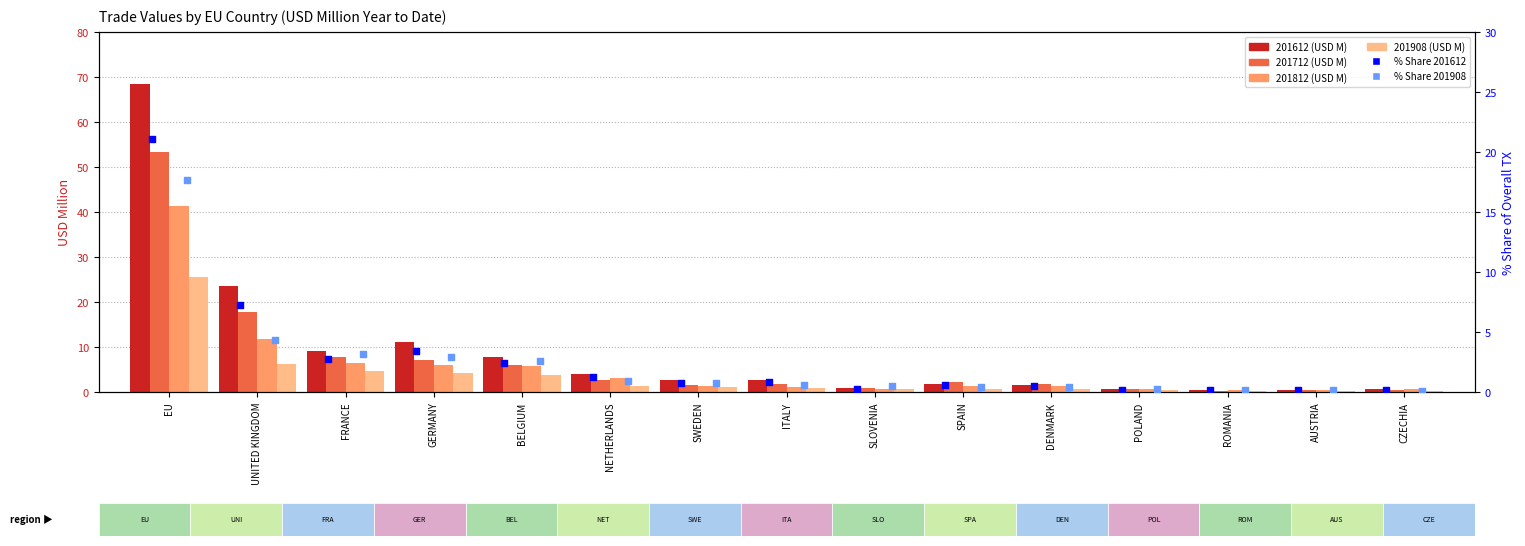

At which category is the sum across all series the highest?

EU